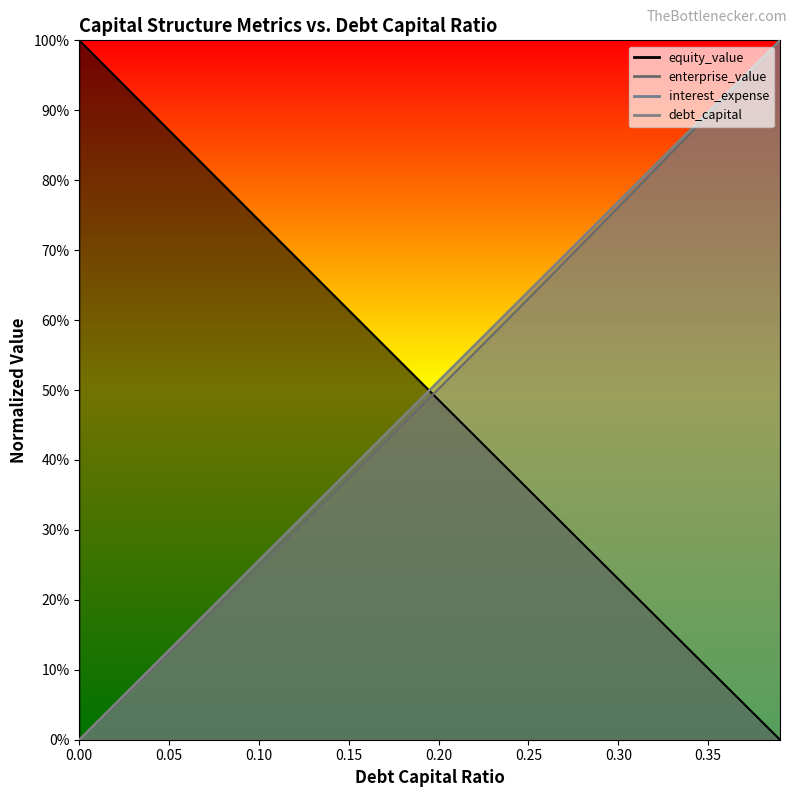

What position from the right is 0.06?

34